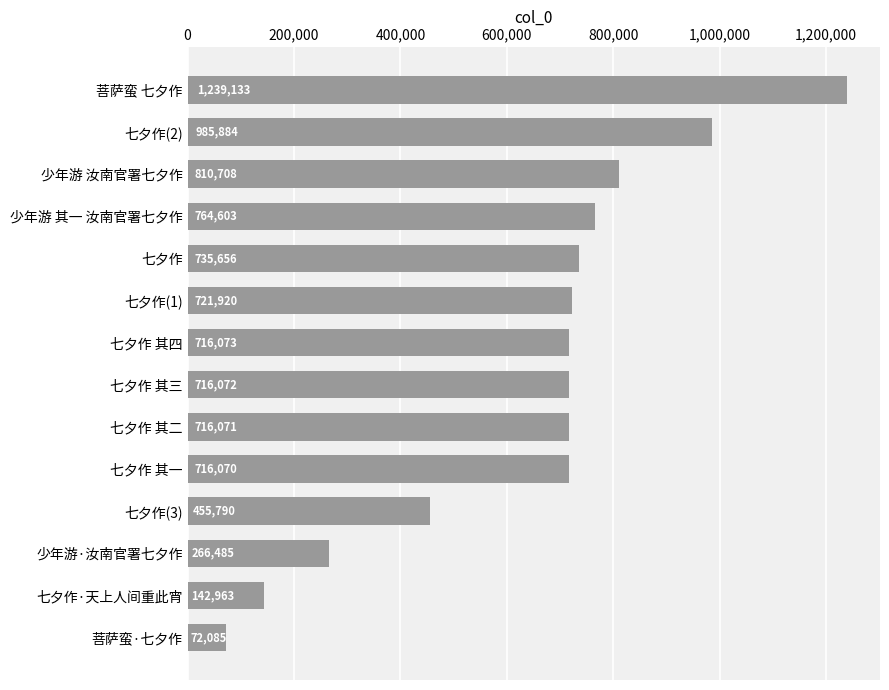

Is it true that the value at 少年游 汝南官署七夕作 is 810708?

True